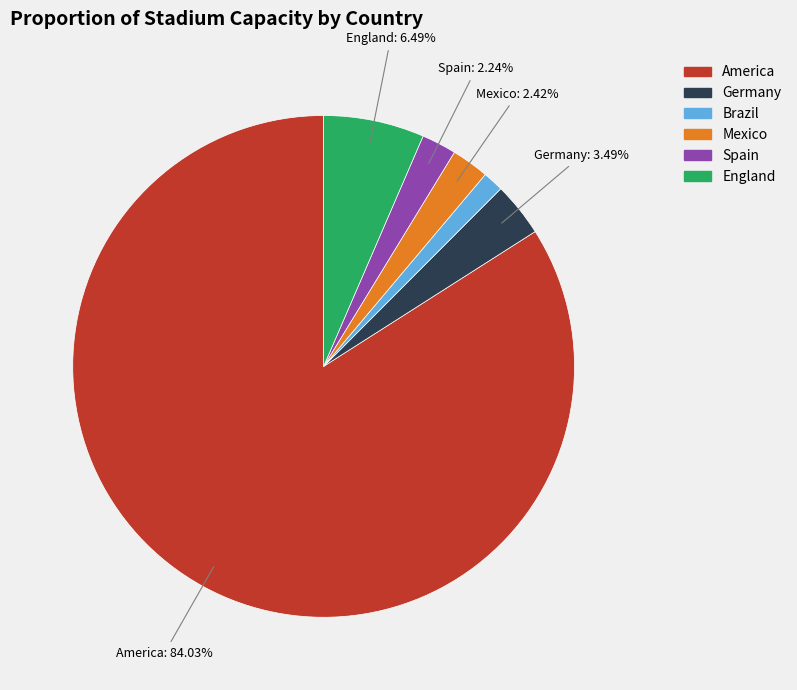

To the nearest percent, what percentage of the pie is Mexico?

2%